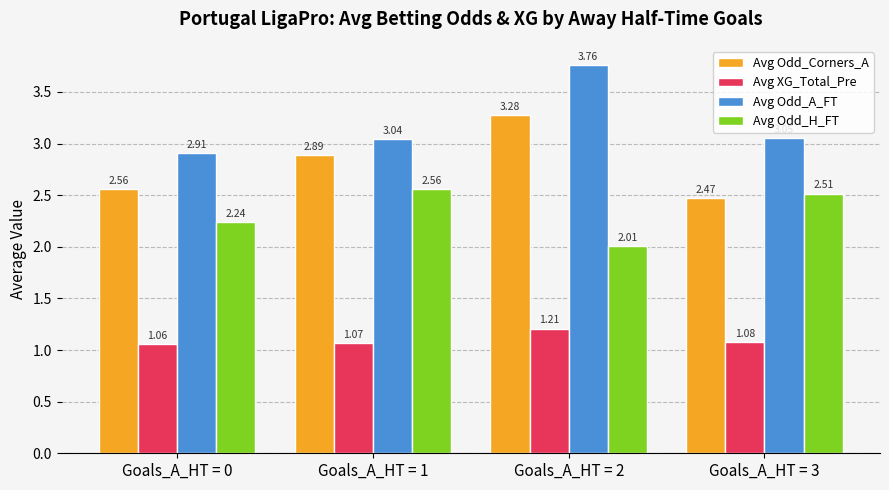

Between Goals_A_HT = 0 and Goals_A_HT = 2, which series saw the biggest shift?

Avg Odd_A_FT